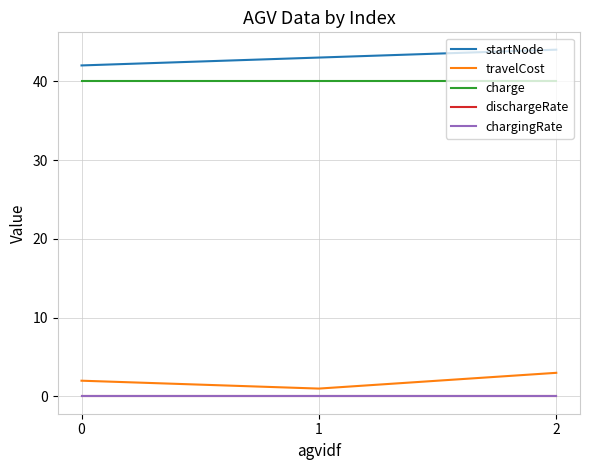

Which series has the largest total across all categories?

startNode